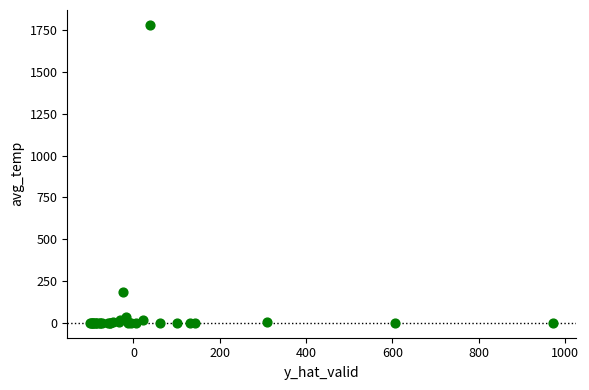

What Y value in the scatter plot is closest to 891?

185.7